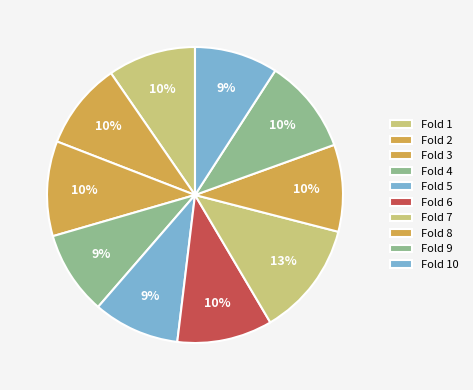

What is the smallest slice in the pie chart?

Fold 10